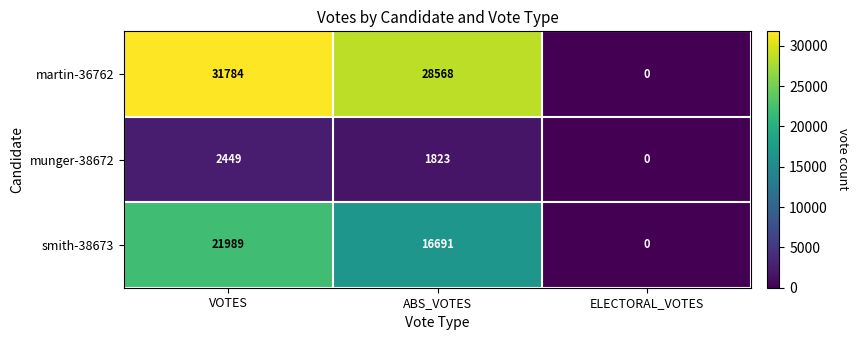

Count the number of data series in this chart.

3